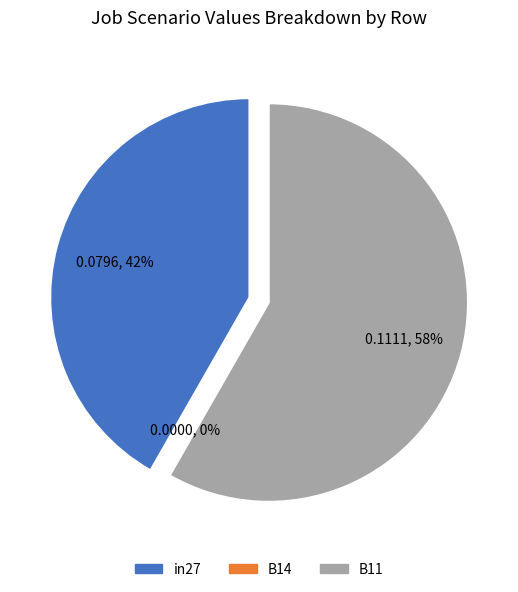

What portion of the pie excludes B14?

100.0%